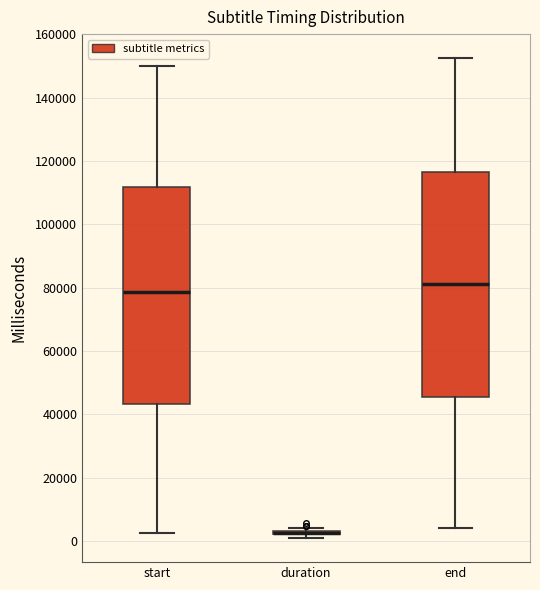

Reading left to right, transcribe this box plot: for each box, give where its median line is, the range the box spans, and where its two whiskers end, as read against the y-axis. The values are not printed on the chart, so give them approximately, as read against the axis.

start: median 78000, box 44000 to 112000, whiskers 2000 to 150000
duration: box collapsed to a line at 2000, whiskers 0 to 4000
end: median 82000, box 46000 to 116000, whiskers 4000 to 152000